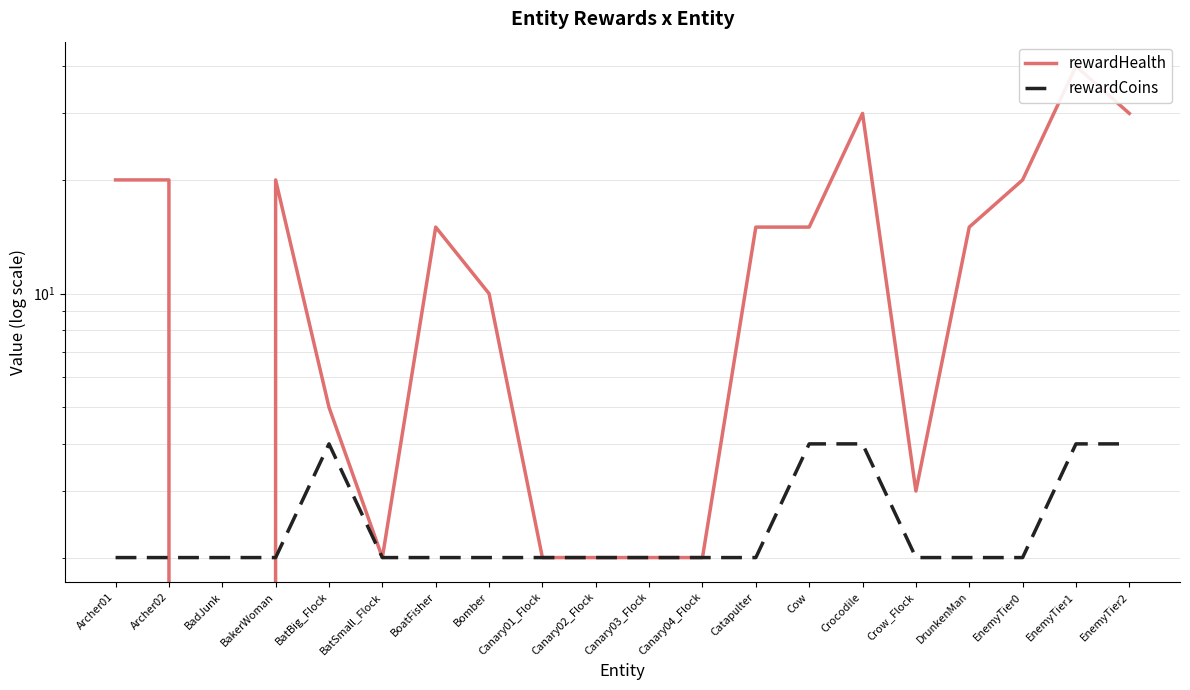

Count the number of categories in the chart.

20